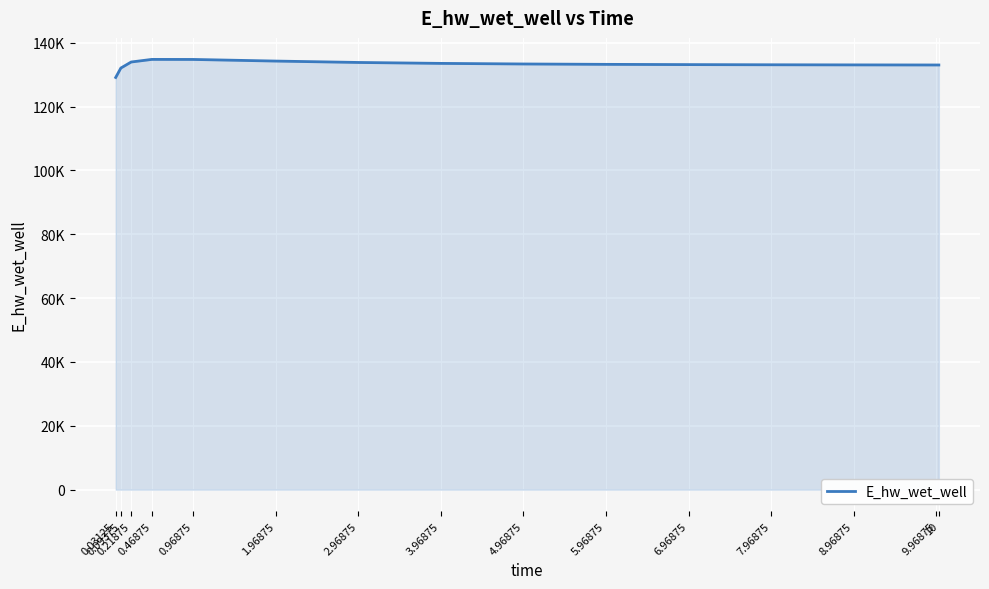

Rank the categories by value from highest to lowest.

0.46875, 0.96875, 1.96875, 0.21875, 2.96875, 3.96875, 4.96875, 5.96875, 6.96875, 7.96875, 8.96875, 9.96875, 10, 0.09375, 0.03125